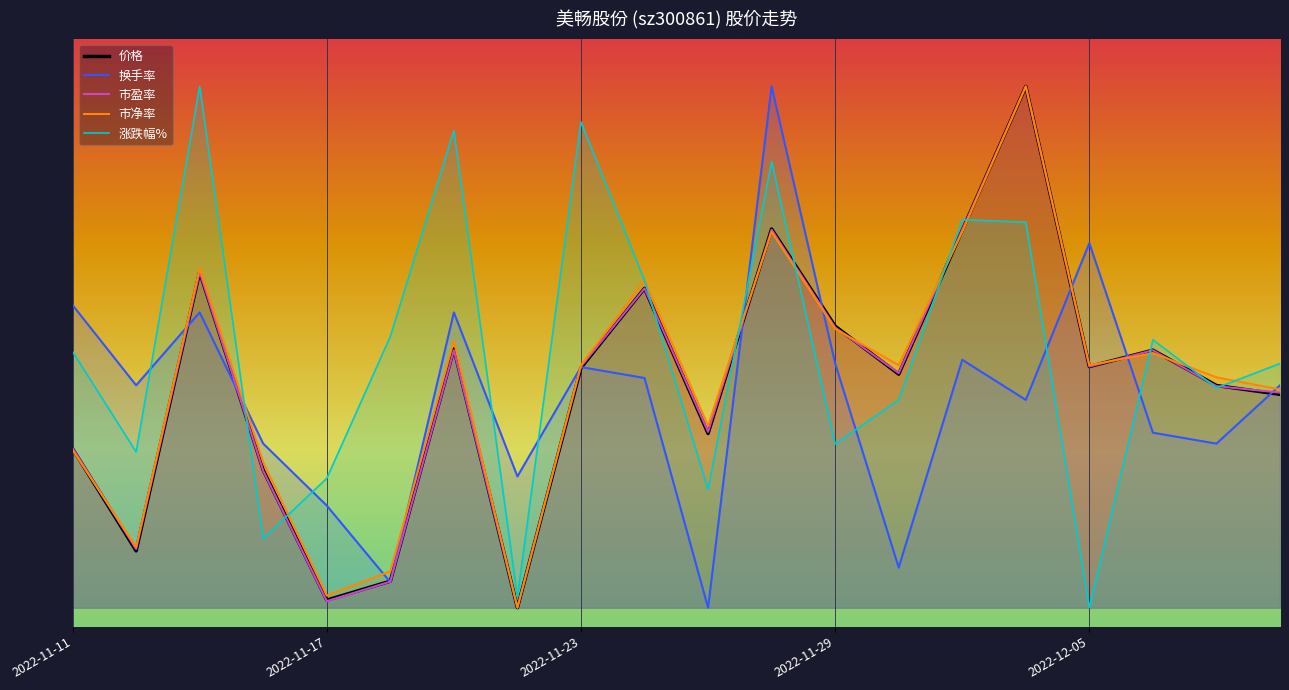

Does the chart display data point markers on the line(s)?

No